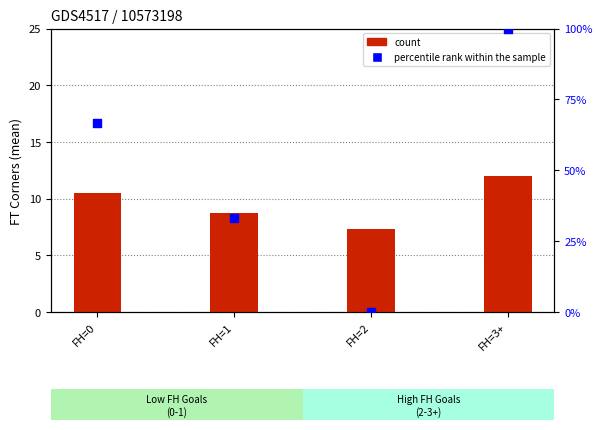

Is the value of count at FH=3+ greater than the value of percentile rank within the sample at FH=1?

No